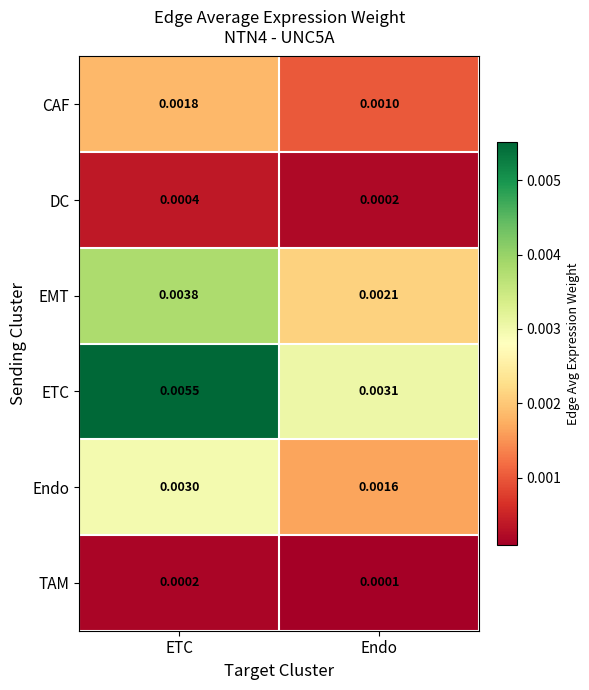

Rank the series by their maximum value, from highest to lowest.

ETC, EMT, Endo, CAF, DC, TAM